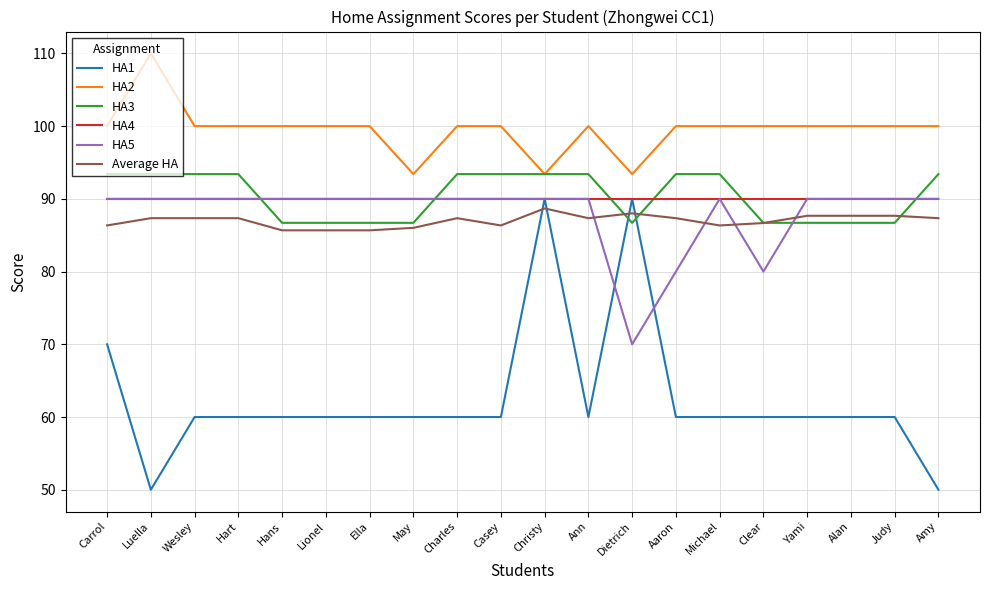

True or false: HA4 and Average HA intersect in this chart.

False